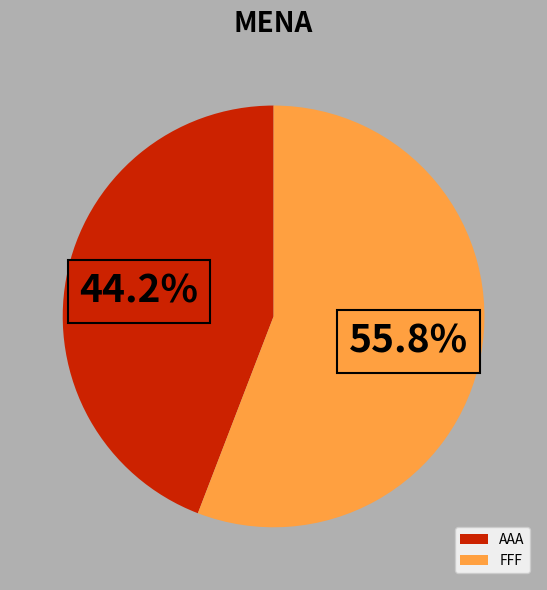

What percentage do FFF and AAA together represent?

100.0%